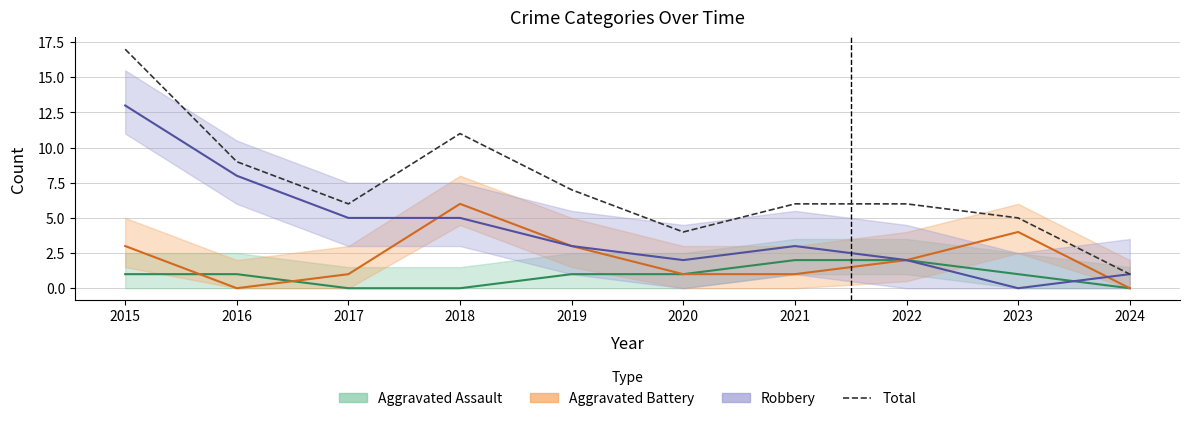

Count the number of categories in the chart.

10